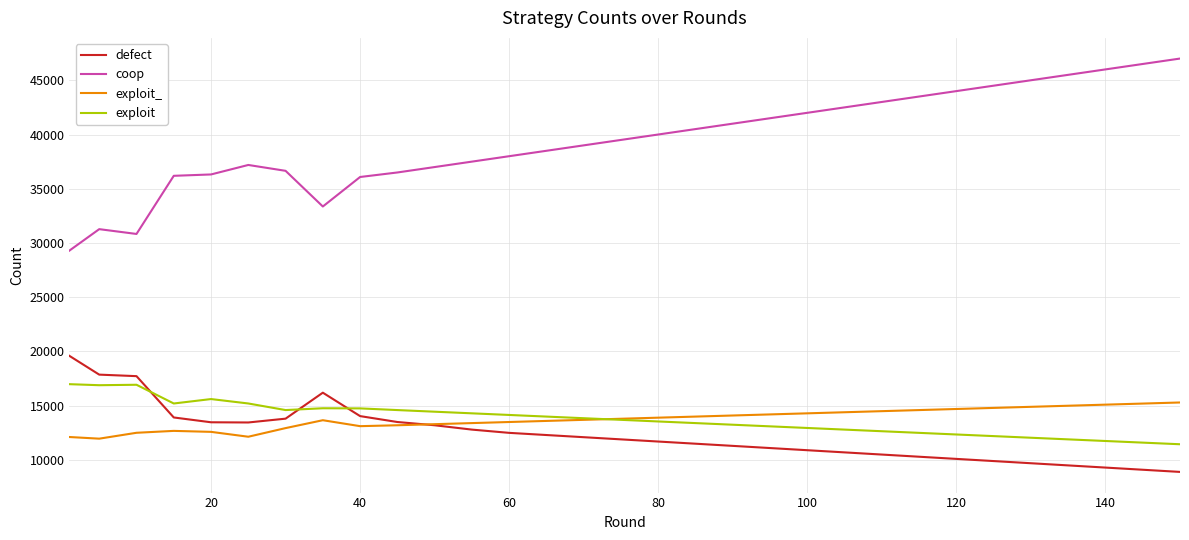

Rank the series by their maximum value, from lowest to highest.

exploit_, exploit, defect, coop